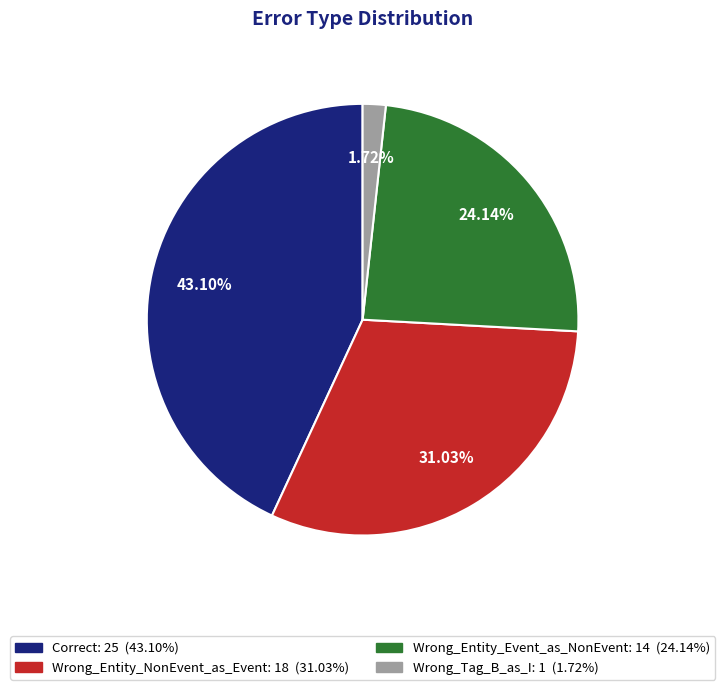

Rank the categories by value from lowest to highest.

Wrong_Tag_B_as_I, Wrong_Entity_Event_as_NonEvent, Wrong_Entity_NonEvent_as_Event, Correct